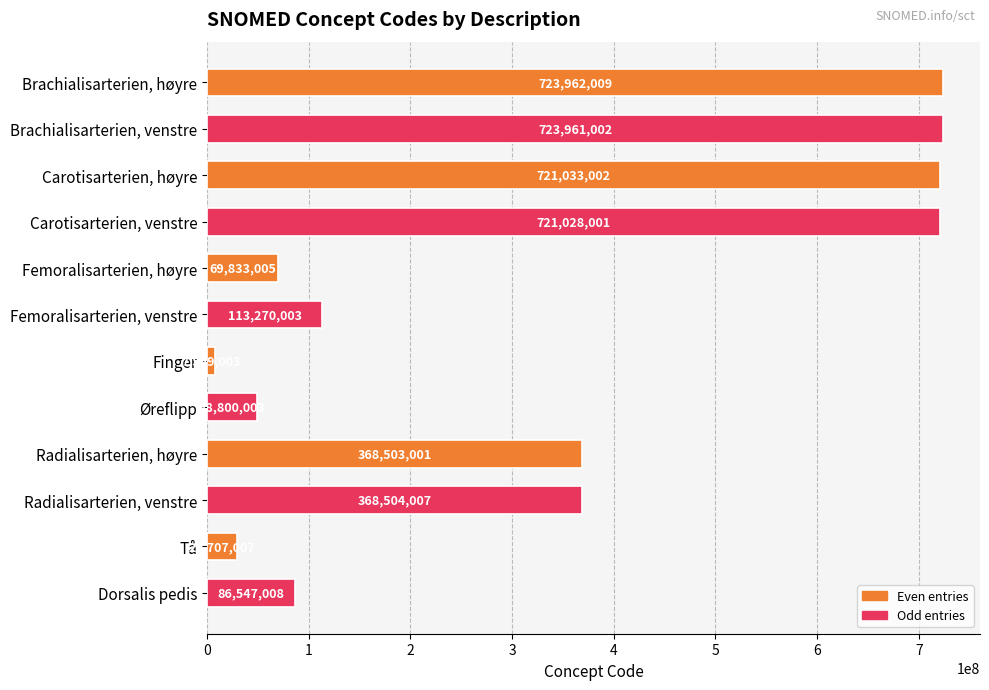

Read the value at Brachialisarterien, venstre.

723961002